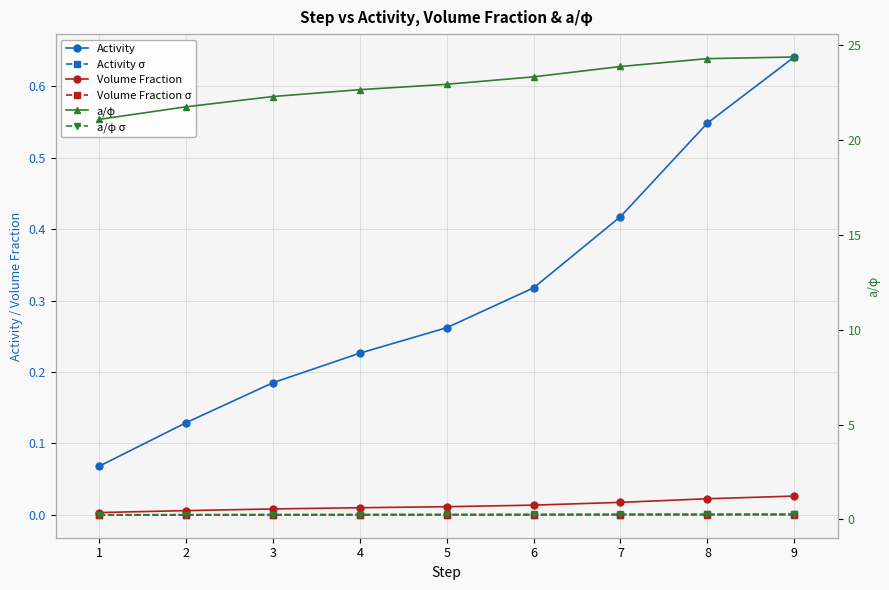

Between 5 and 7, which series saw the biggest shift?

a/φ